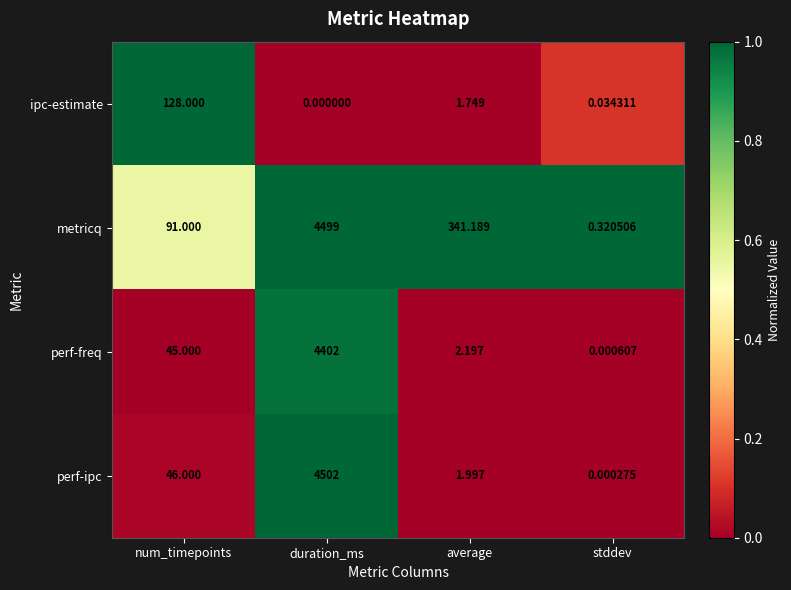

Which series has the largest total across all categories?

metricq